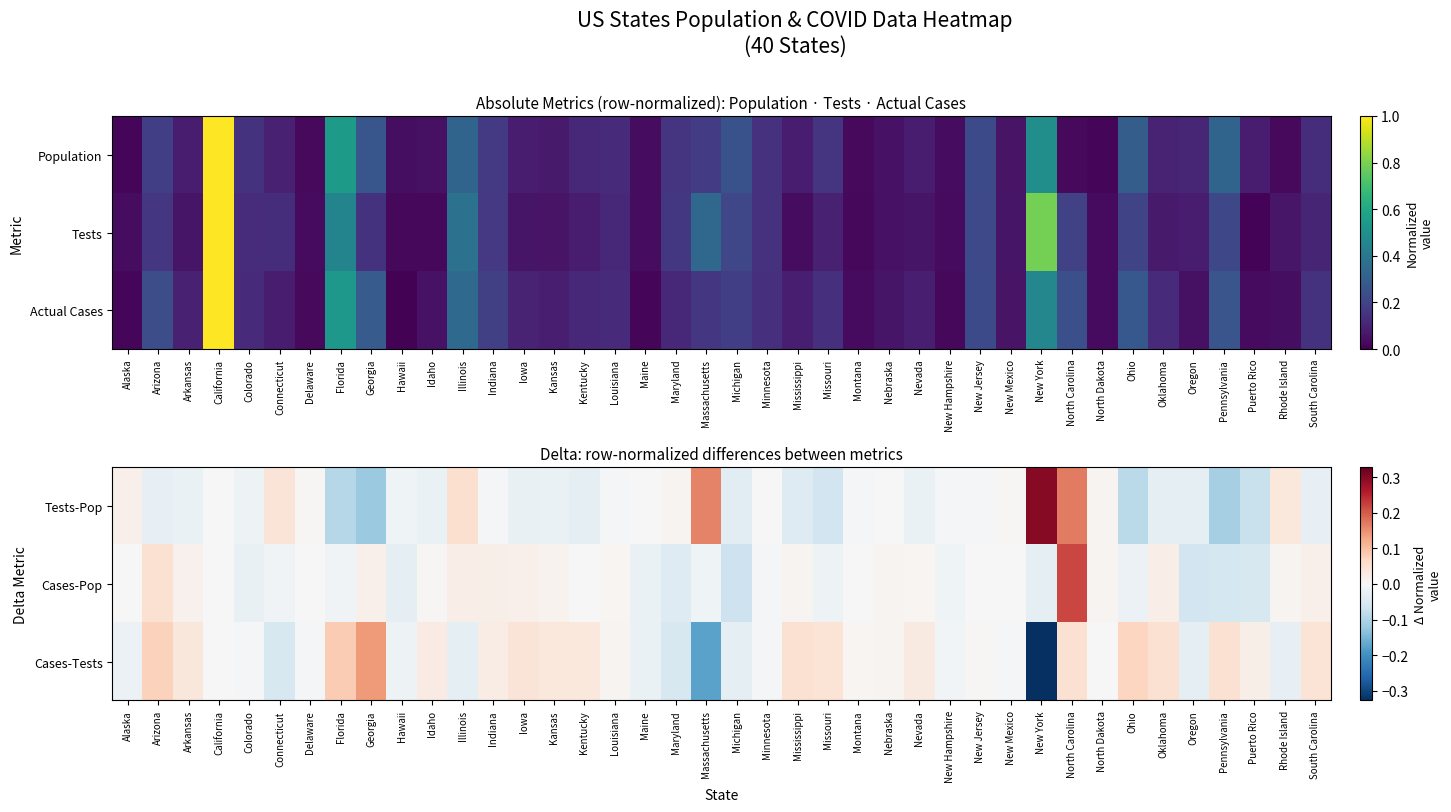

At which label is Cases-Pop closest to 0?

California